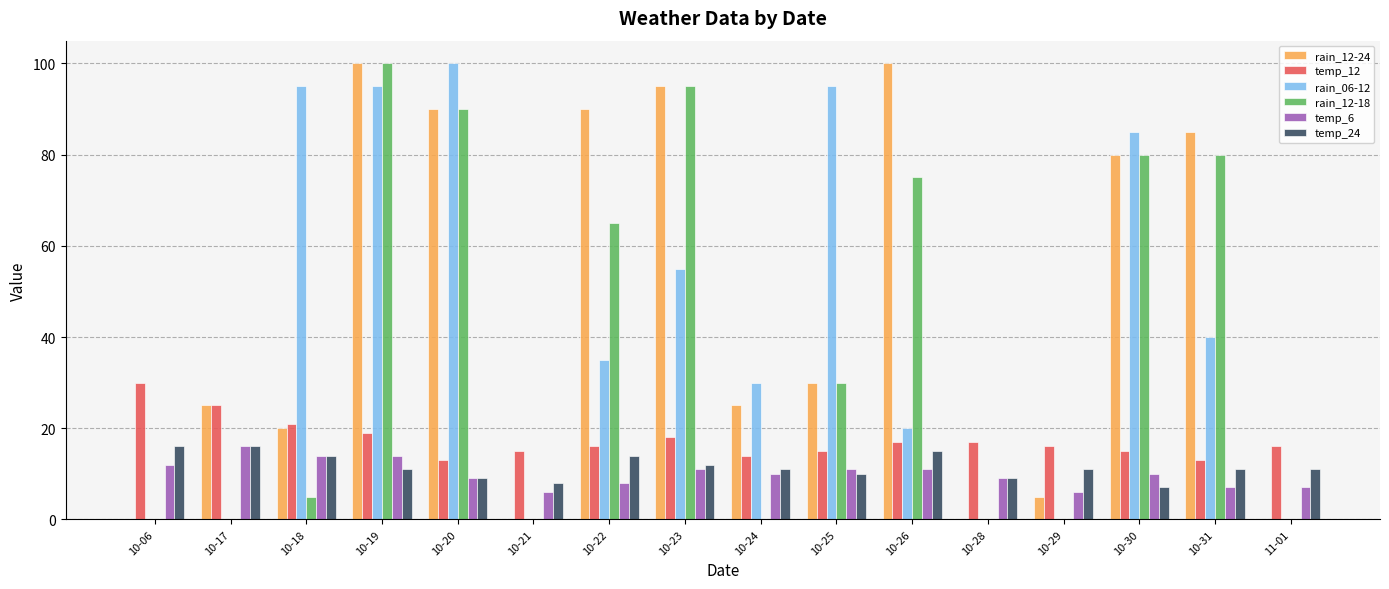

Is the value of rain_12-24 at 10-22 greater than the value of rain_12-18 at 10-23?

No